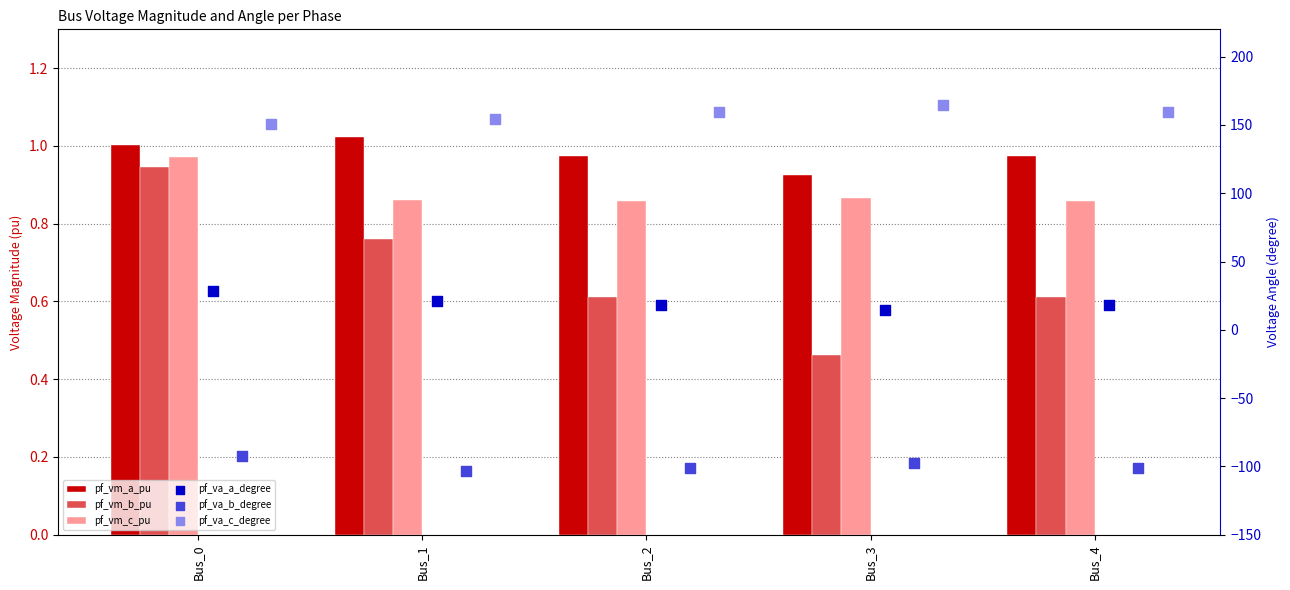

What are all the series names shown in the legend?

pf_vm_a_pu, pf_vm_b_pu, pf_vm_c_pu, pf_va_a_degree, pf_va_b_degree, pf_va_c_degree